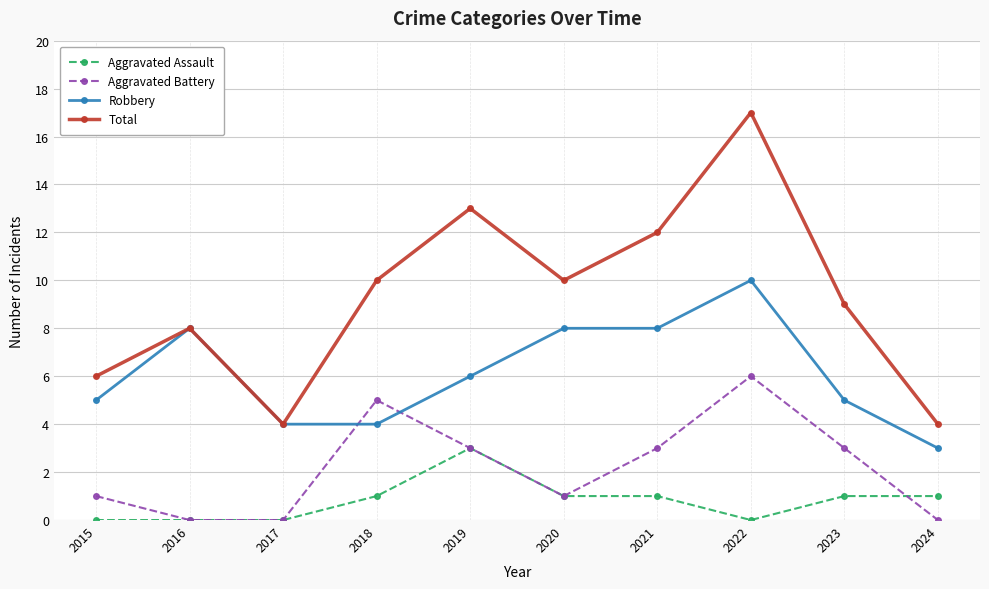

True or false: Total and Aggravated Battery cross at least once.

False